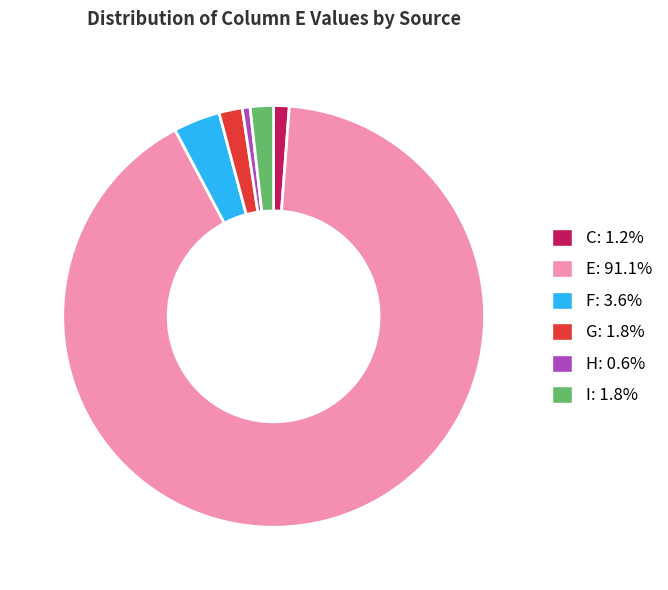

Count the number of slices in the pie.

6